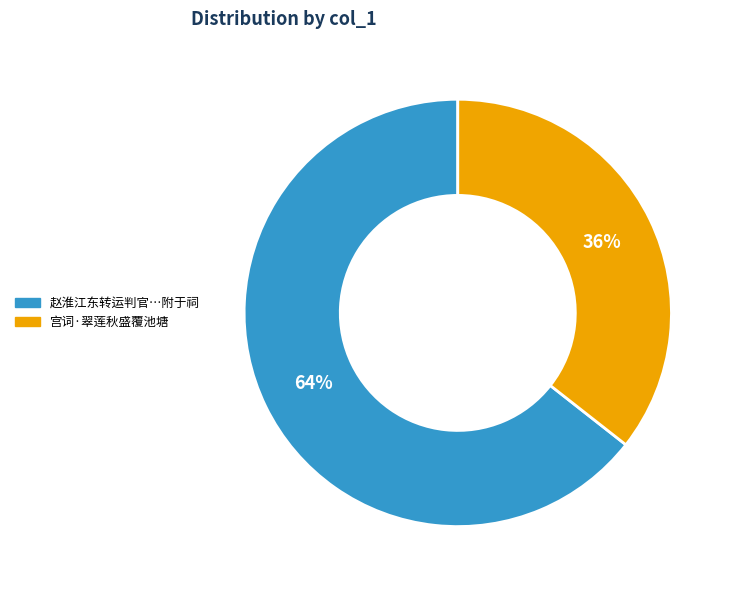

How many slices are in this pie chart?

2